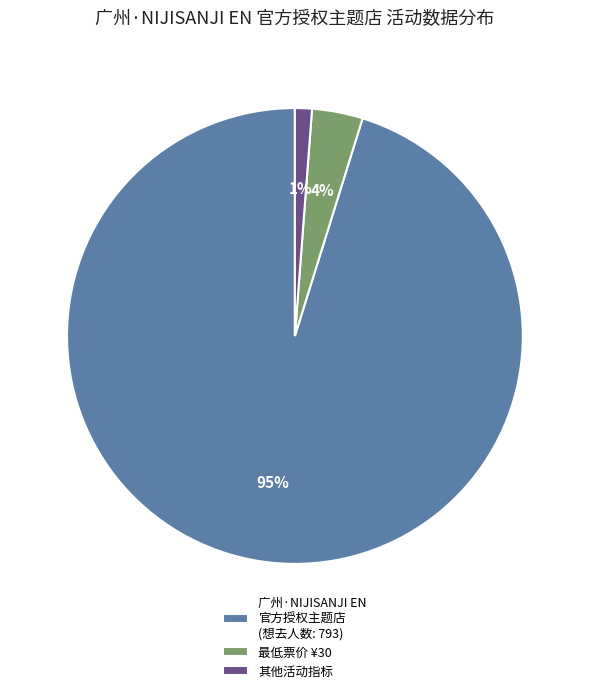

Between 最低票价 ¥30 and 其他活动指标, which is larger?

最低票价 ¥30